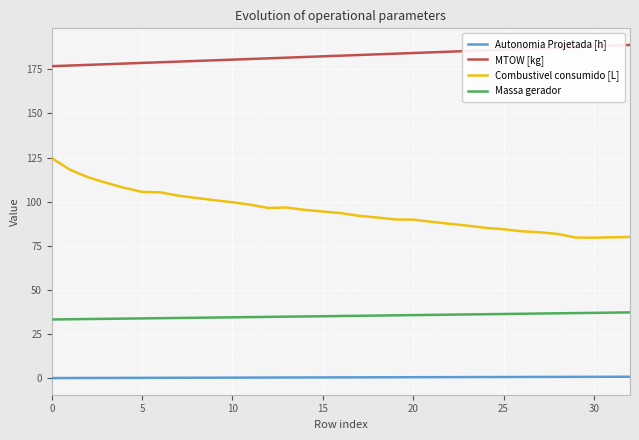

Rank the series by their average value, from lowest to highest.

Autonomia Projetada [h], Massa gerador, Combustivel consumido [L], MTOW [kg]